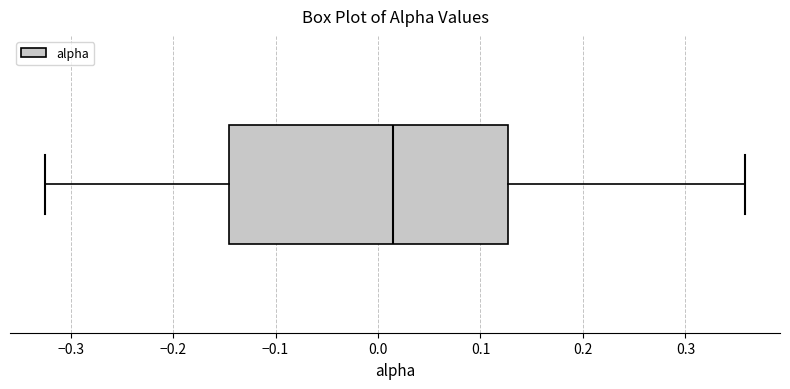

Transcribe this box plot: give where the median line is, the range the box spans, and where the two whiskers end, as read against the x-axis. The values are not printed on the chart, so give them approximately, as read against the axis.

median 0.01, box -0.15 to 0.13, whiskers -0.32 to 0.36